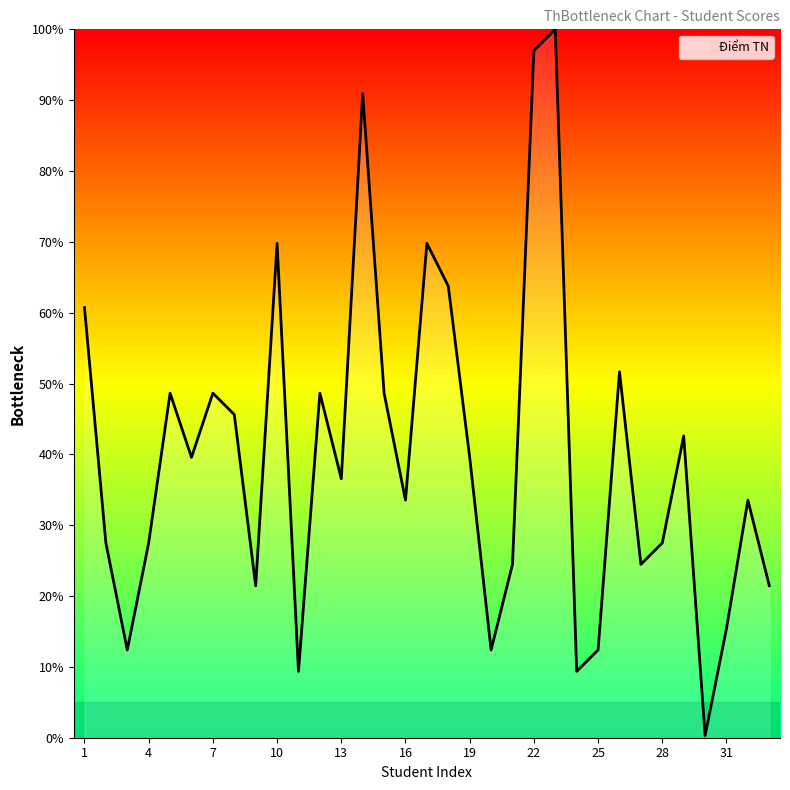

What is the difference between the maximum and minimum values?

99.7